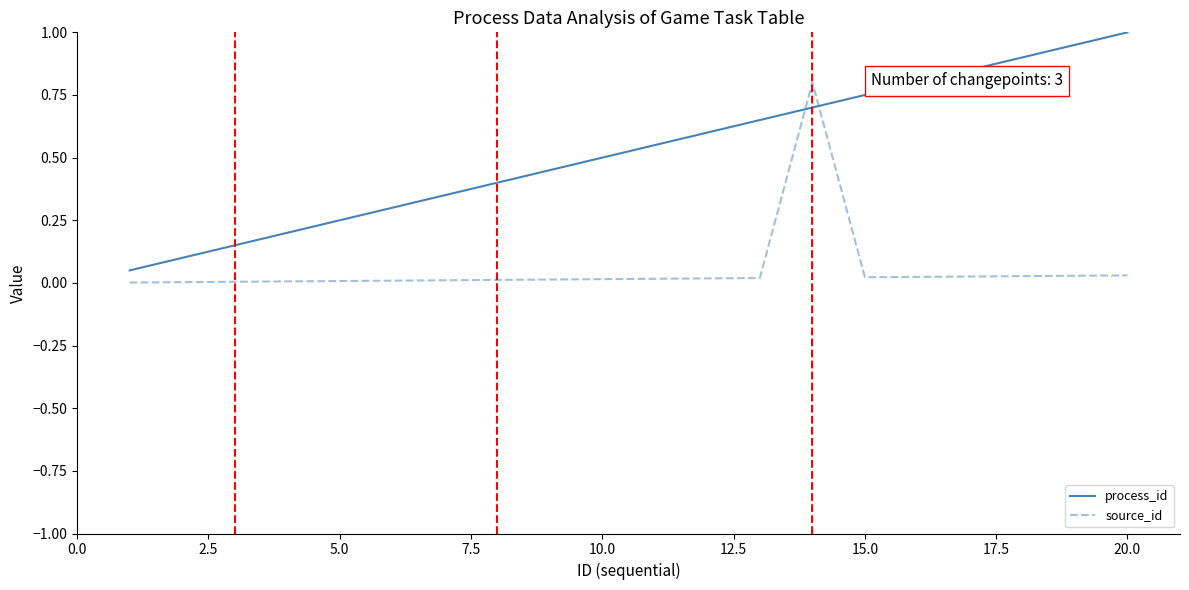

After their last crossing, which series has the higher values: process_id or source_id?

process_id